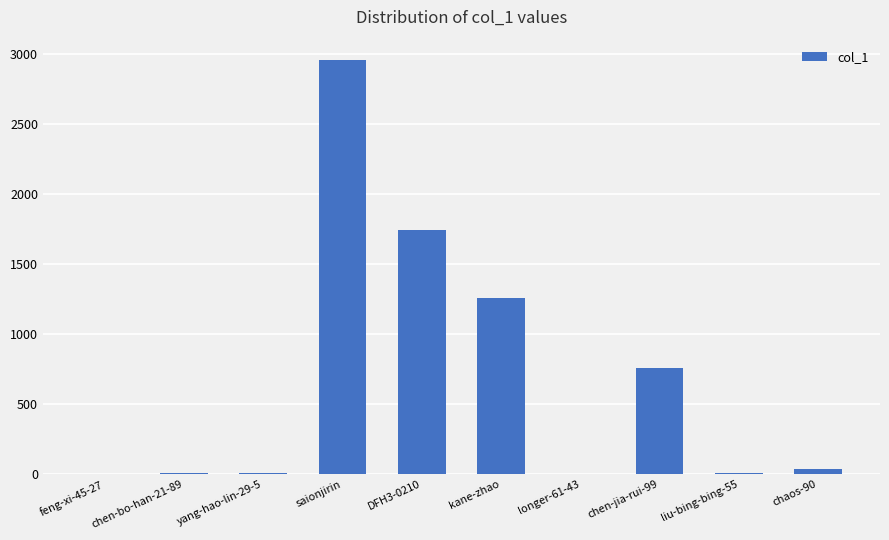

At which category does the chart reach its peak across all series?

saionjirin